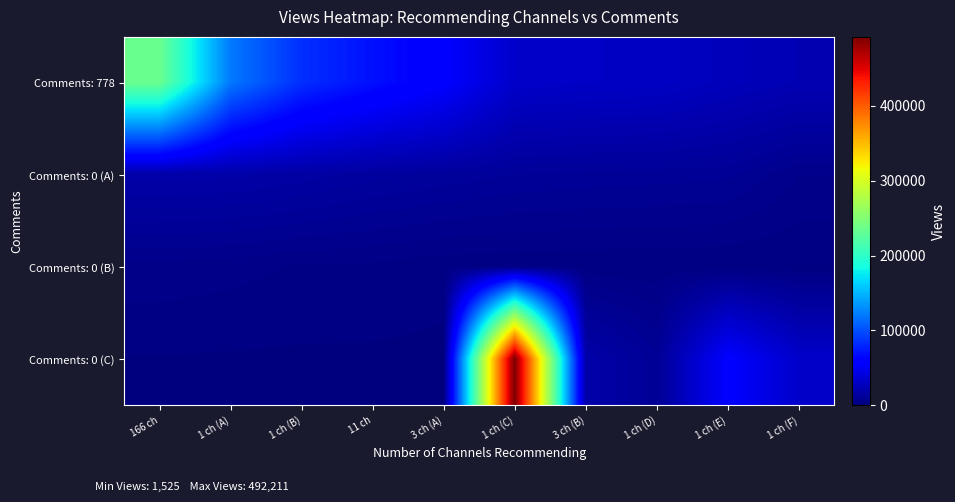

Between 1 ch (B) and 11 ch, which is larger?

1 ch (B)